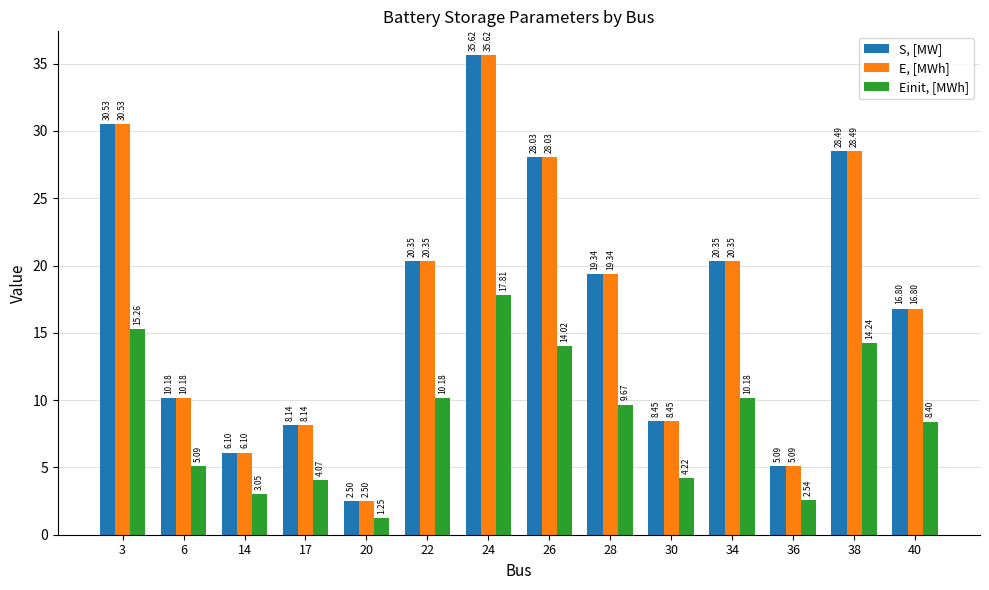

What is the spread (max minus min) of values at 38?

14.2